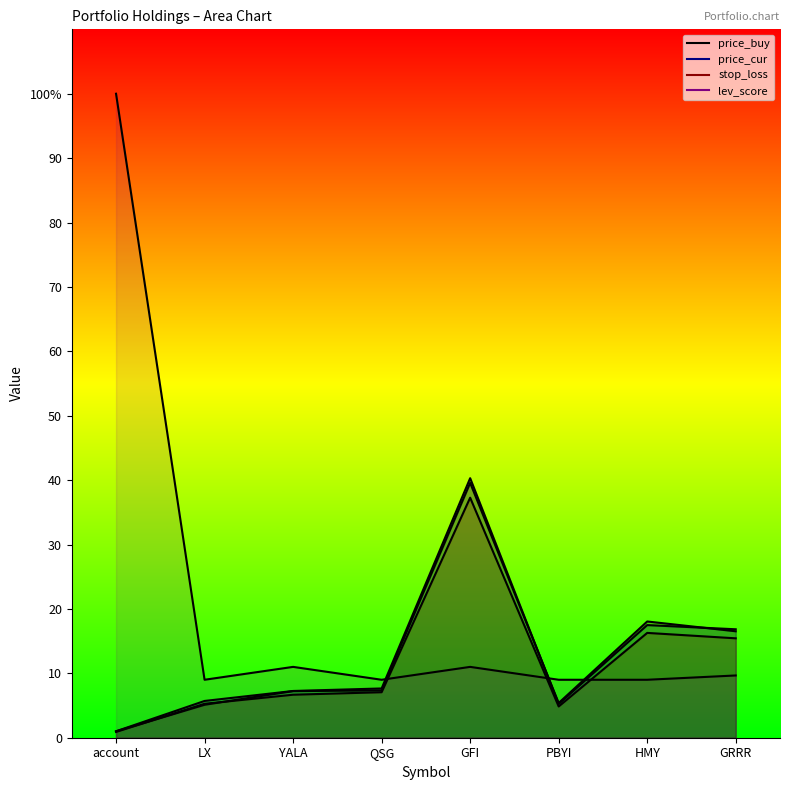

What is the spread (max minus min) of values at PBYI?

4.1